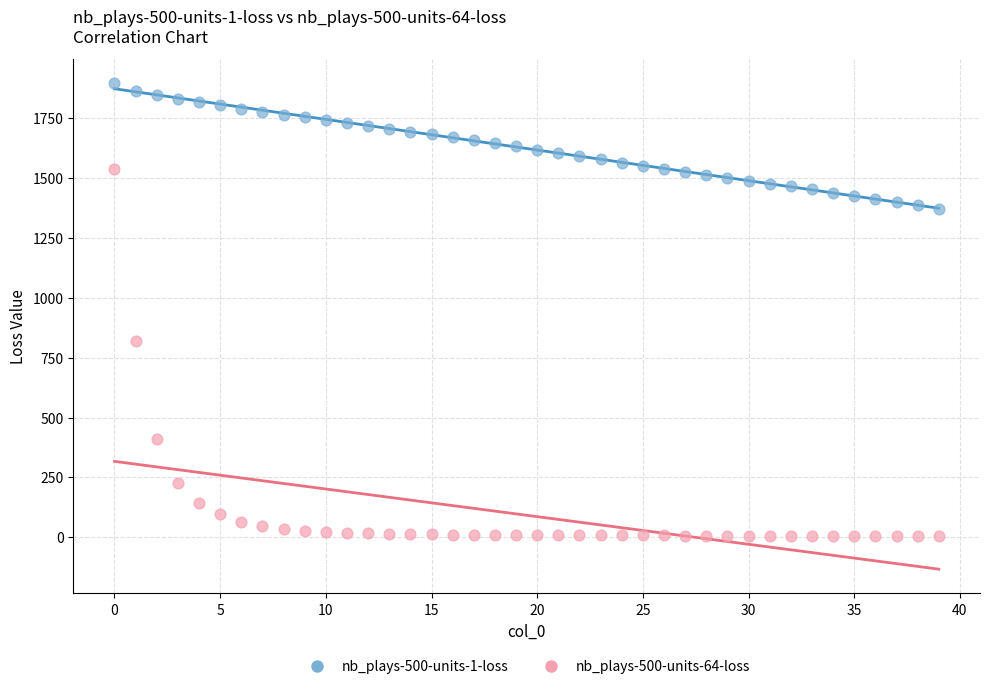

Across all data points, what is the range of Y values (max minus min)?

1893.7